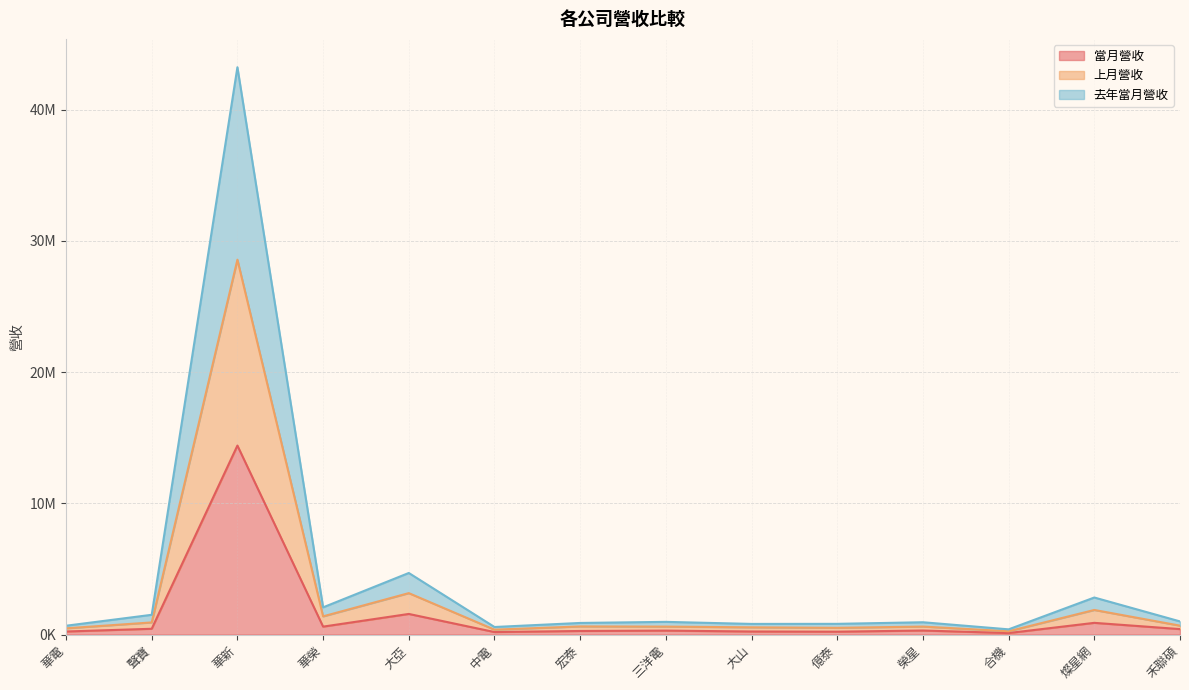

What position from the left is 華電?

1